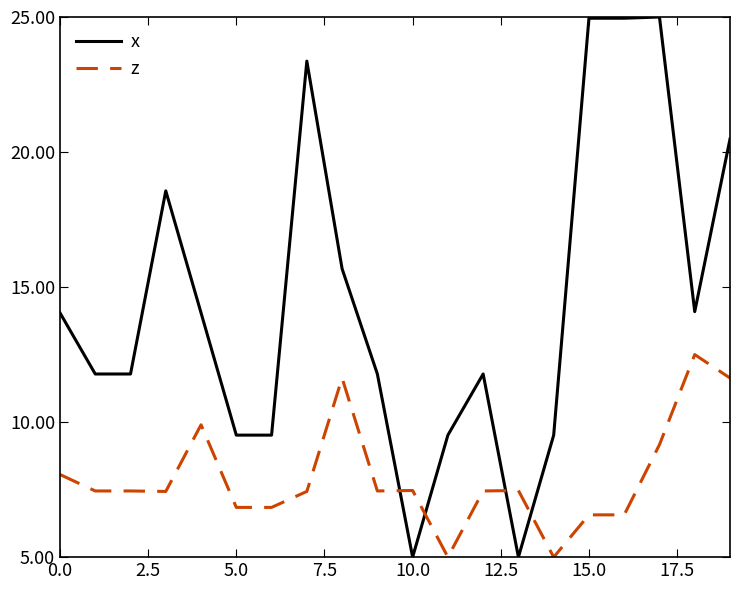

Which series has the largest total across all categories?

x